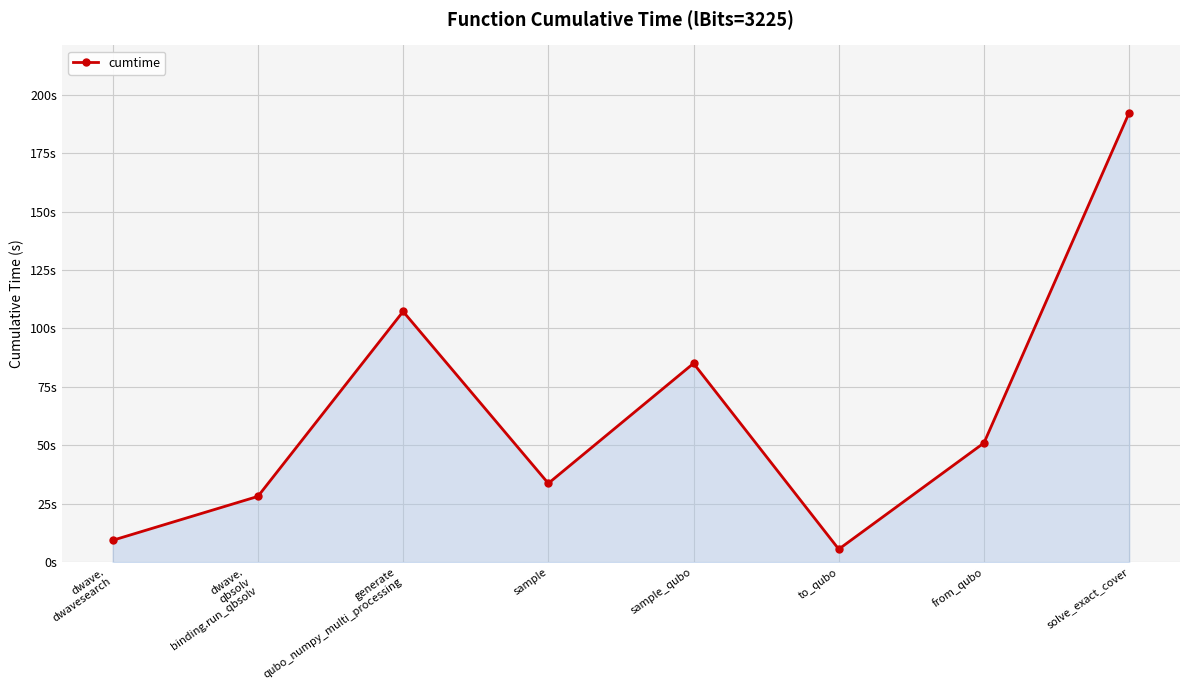

What is the sum of the values at dwave.
dwavesearch and sample?

43.1